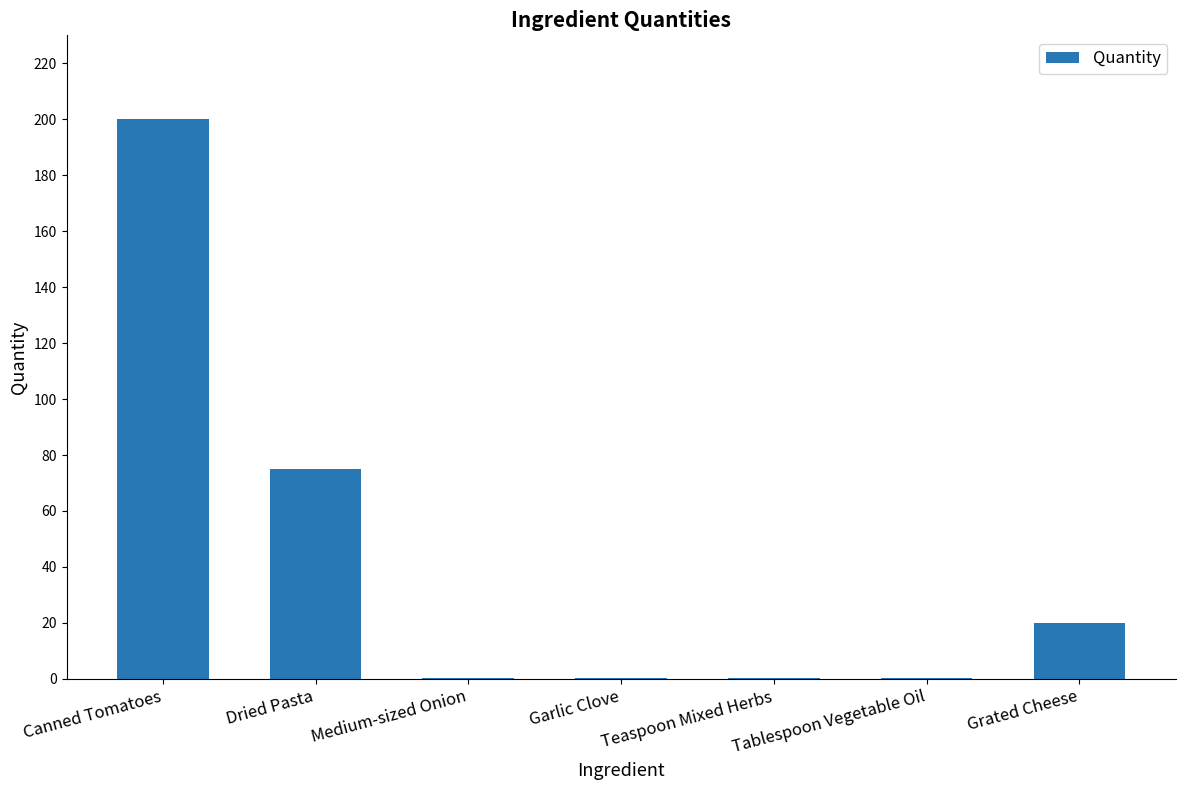

Between Canned Tomatoes and Tablespoon Vegetable Oil, which is larger?

Canned Tomatoes